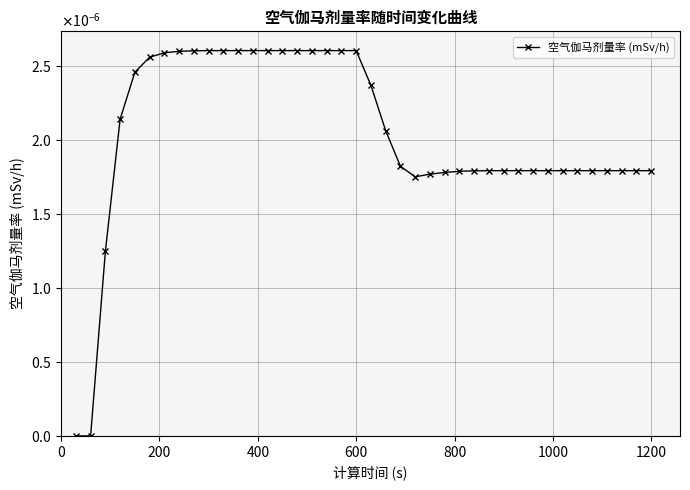

Is this an area chart (filled region under the line)?

No